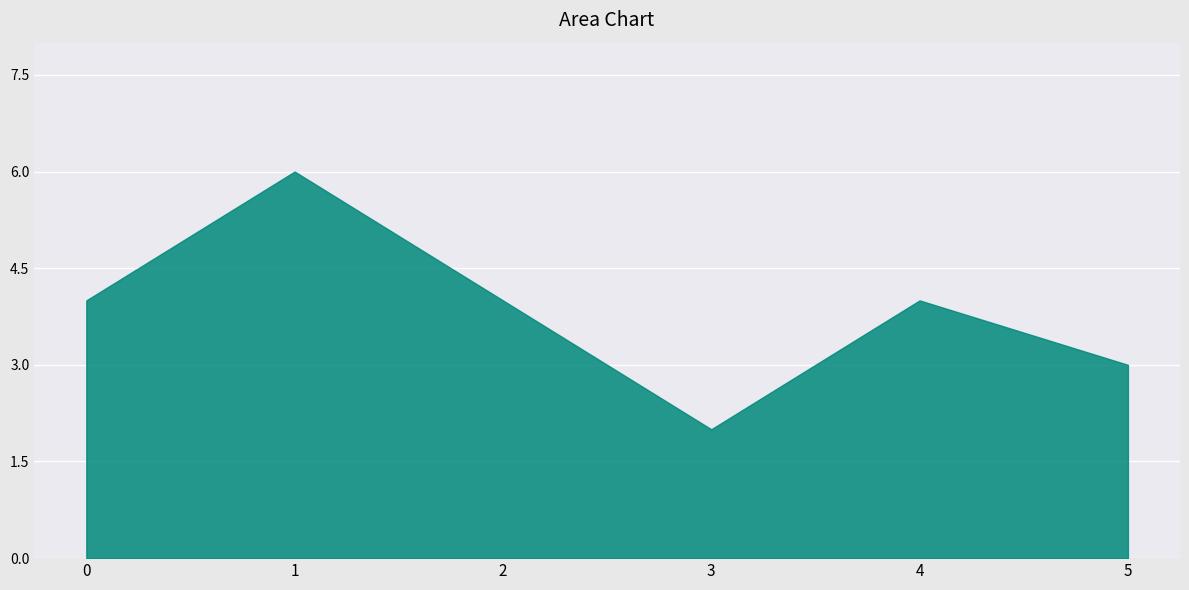

Is it true that the value at 4 is 4?

True